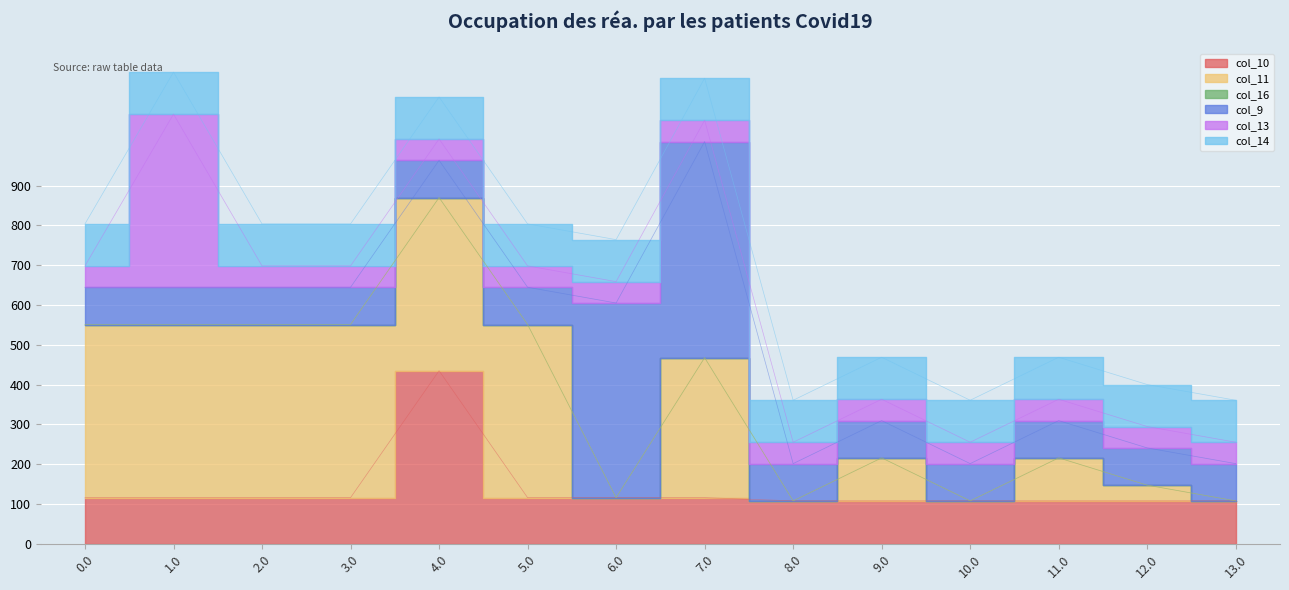

At 5.0, list the series in order from largest to smallest.

col_11, col_10, col_14, col_9, col_13, col_16